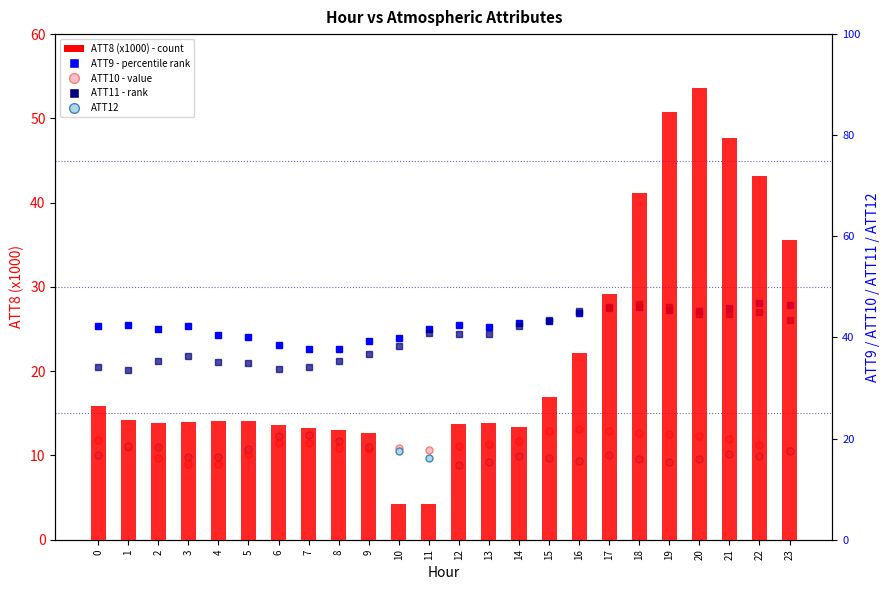

Reading left to right, transcribe all the data shown in this chart.

ATT8 (x1000): 0=15.9	1=14.2	2=13.9	3=14.0	4=14.1	5=14.1	6=13.6	7=13.3	8=13.0	9=12.7	10=4.2	11=4.2	12=13.7	13=13.8	14=13.4	15=16.9	16=22.1	17=29.2	18=41.1	19=50.8	20=53.6	21=47.7	22=43.2	23=35.6
ATT9: 0=42.2	1=42.4	2=41.7	3=42.2	4=40.6	5=40.0	6=38.5	7=37.8	8=37.8	9=39.3	10=39.8	11=41.6	12=42.5	13=42.0	14=42.9	15=43.3	16=44.9	17=46.0	18=46.0	19=45.5	20=45.2	21=45.8	22=46.9	23=46.3
ATT10: 0=19.8	1=18.3	2=16.1	3=15.0	4=15.0	5=16.9	6=19.0	7=19.1	8=18.1	9=18.0	10=18.1	11=17.8	12=18.5	13=19.0	14=19.6	15=21.5	16=21.8	17=21.5	18=21.2	19=21.0	20=20.6	21=19.9	22=18.7	23=17.6
ATT11: 0=34.2	1=33.5	2=35.4	3=36.4	4=35.2	5=35.0	6=33.8	7=34.2	8=35.3	9=36.7	10=38.4	11=40.9	12=40.6	13=40.7	14=42.2	15=43.5	16=45.2	17=45.9	18=46.7	19=46.1	20=44.7	21=44.6	22=45.0	23=43.5
ATT12: 0=16.8	1=18.4	2=18.3	3=16.3	4=16.4	5=17.9	6=20.6	7=20.7	8=19.5	9=18.4	10=17.4	11=16.2	12=14.8	13=15.4	14=16.5	15=16.2	16=15.6	17=16.7	18=16.0	19=15.4	20=16.0	21=17.0	22=16.6	23=17.6